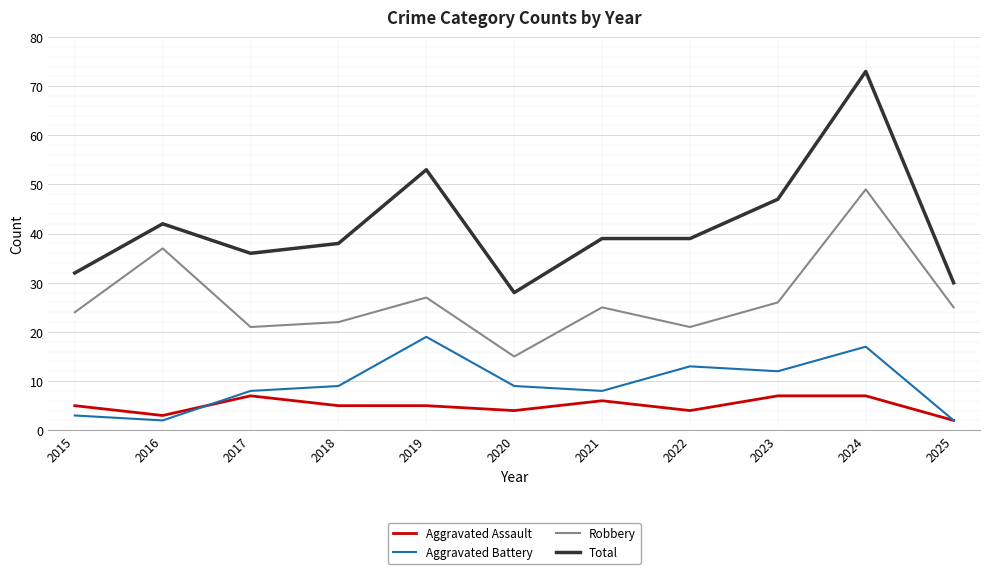

At which label does Aggravated Battery reach its peak?

2019